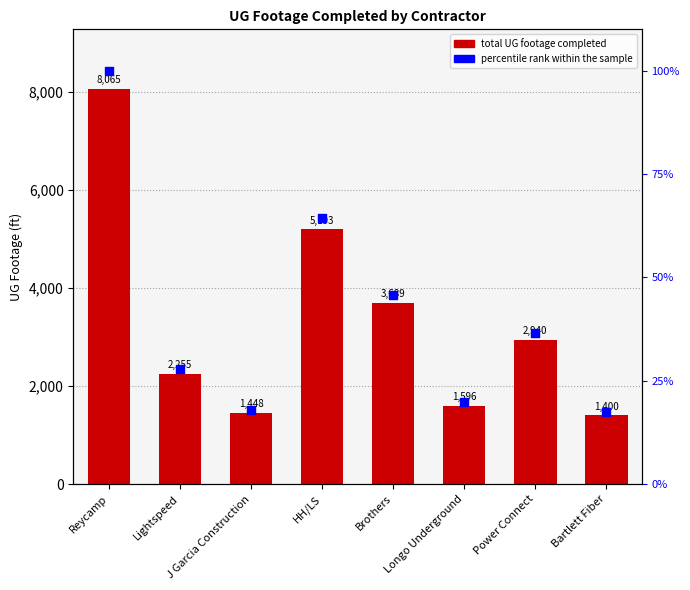

At which category is the sum across all series the highest?

Reycamp